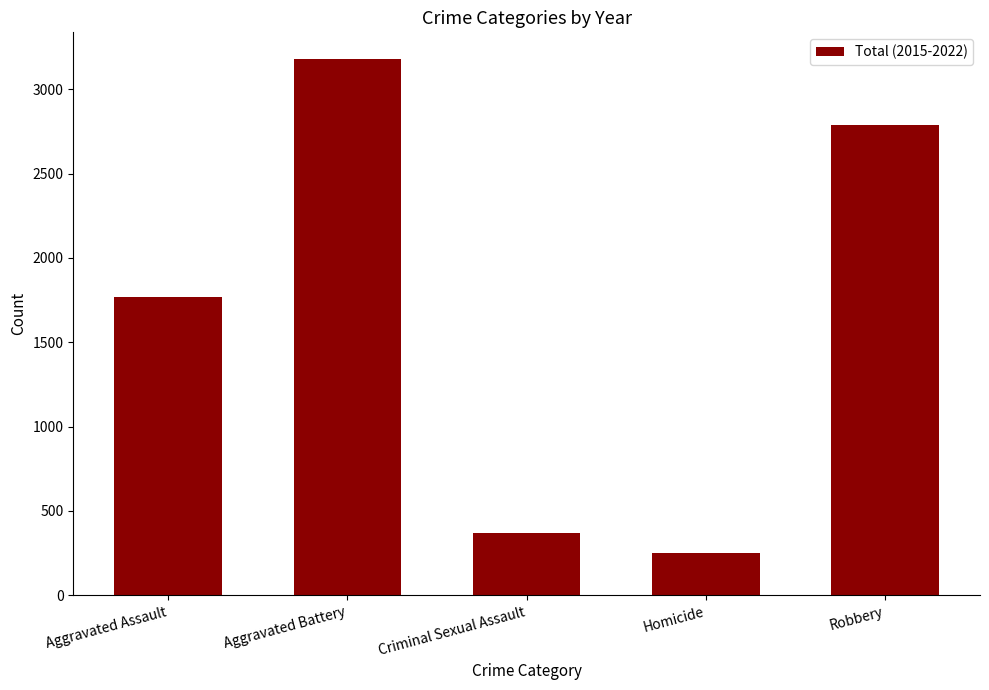

What is the average value?

1670